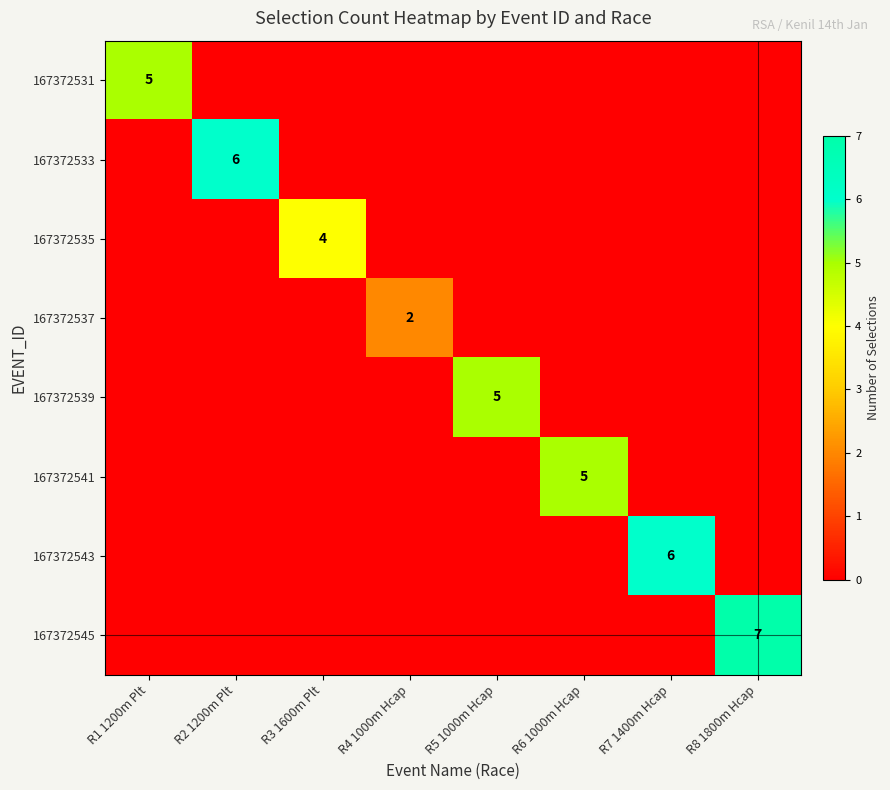

True or false: 167372535 has a value of 2 at R3 1600m Plt.

False